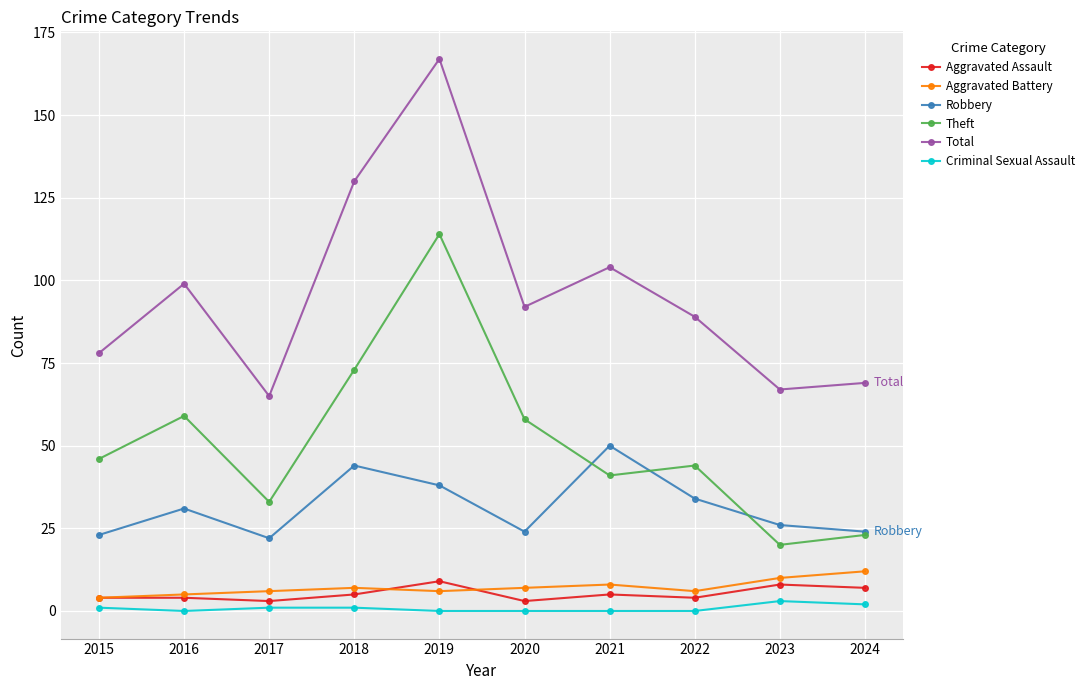

True or false: Total has a value of 69 at 2024.

True